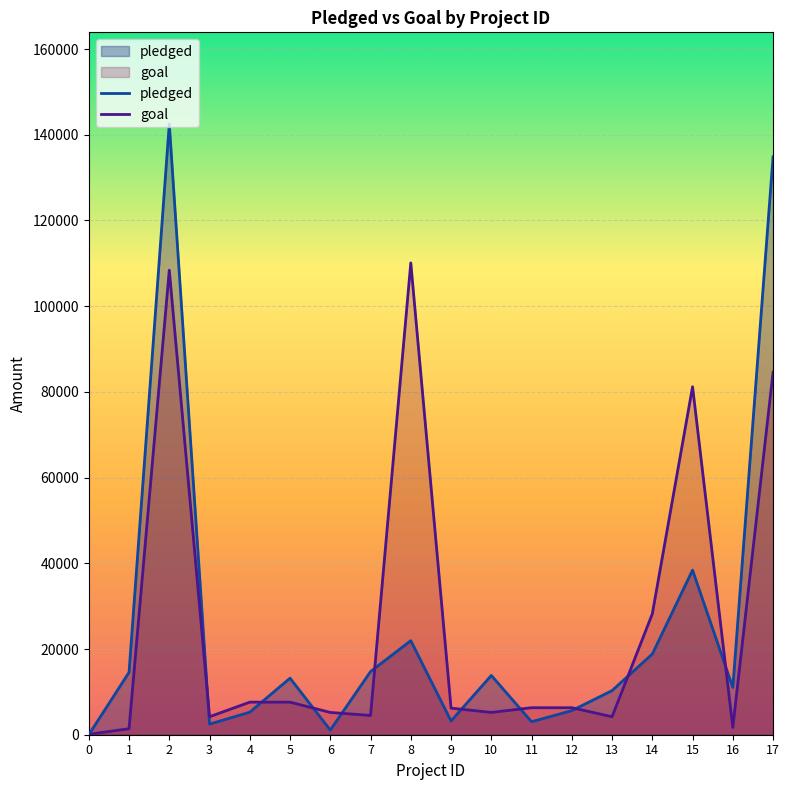

Where is the first local minimum for pledged?

3